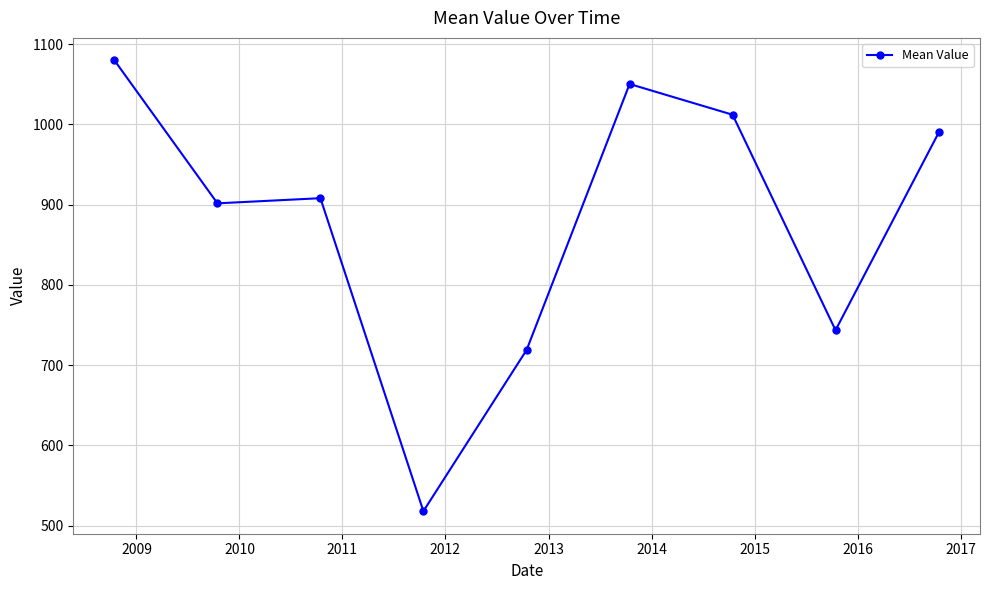

What is the smallest value displayed?

518.0